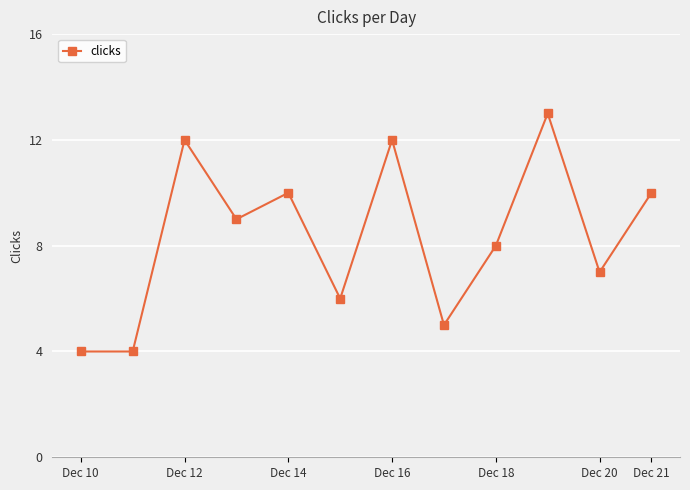

What is the average value?

8